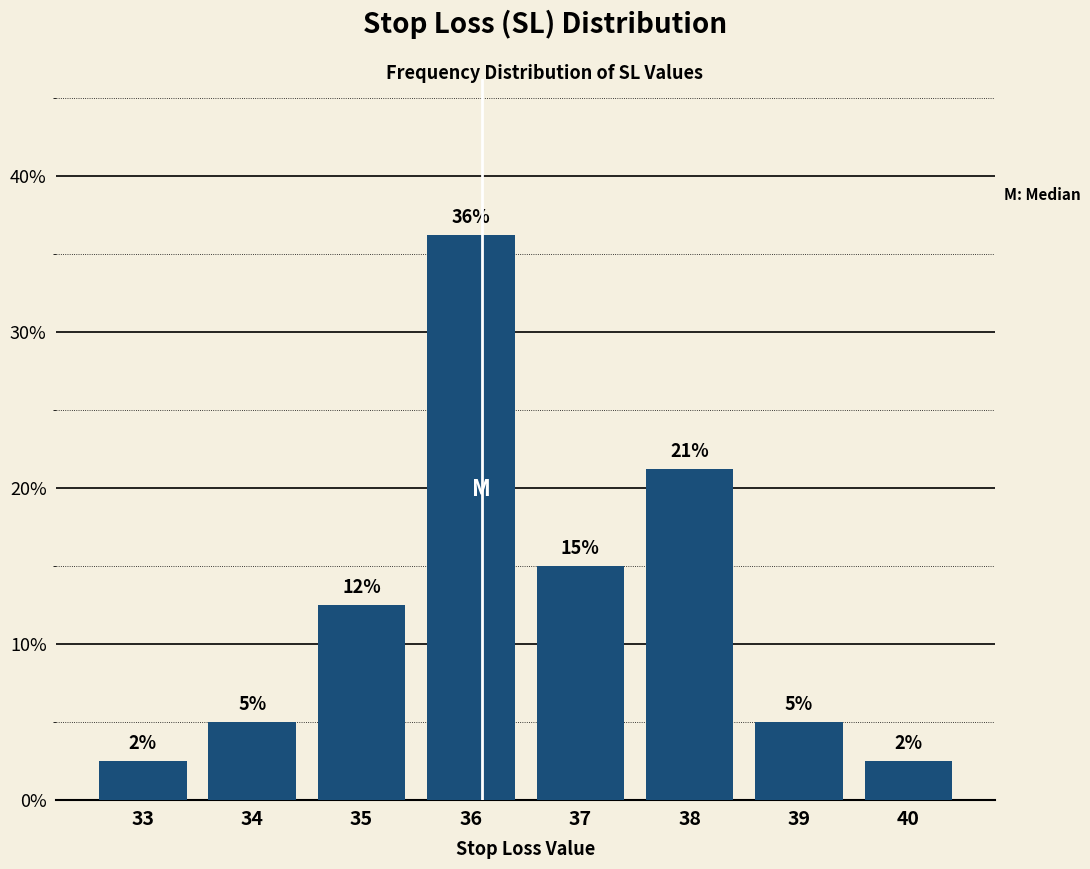

Does the chart contain any negative values?

No